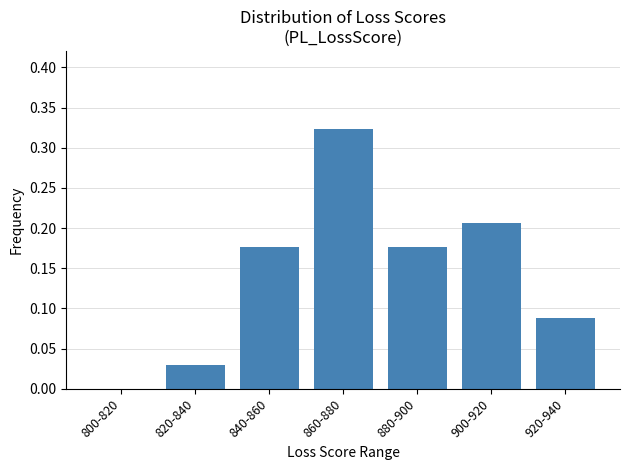

At which category does the chart reach its peak across all series?

860-880